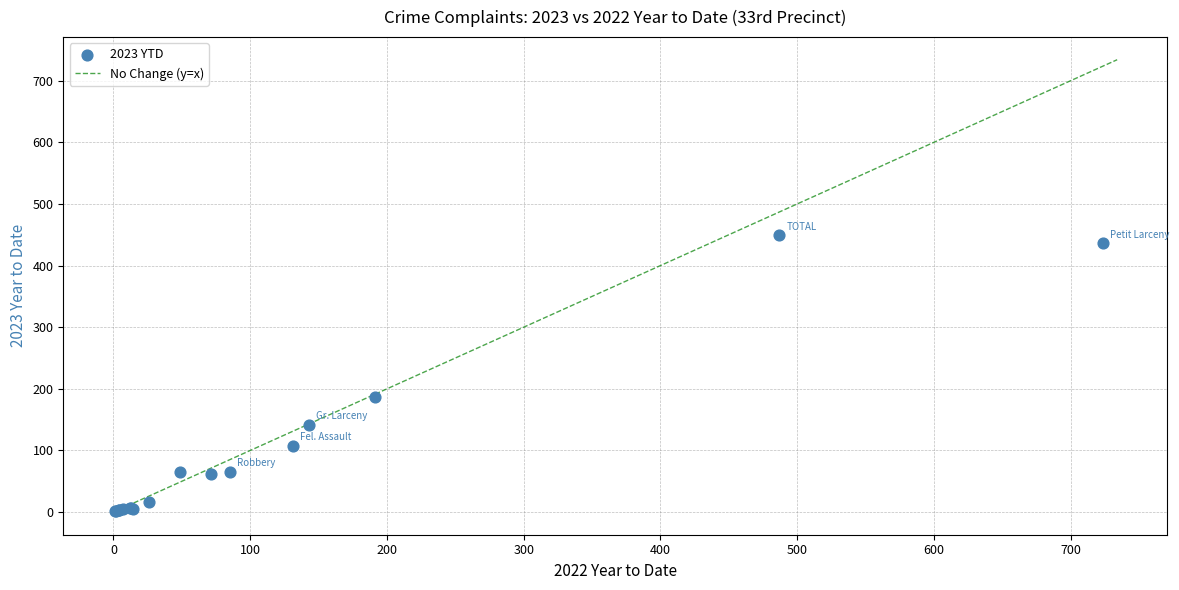

What Y value in the scatter plot is closest to 225?

186